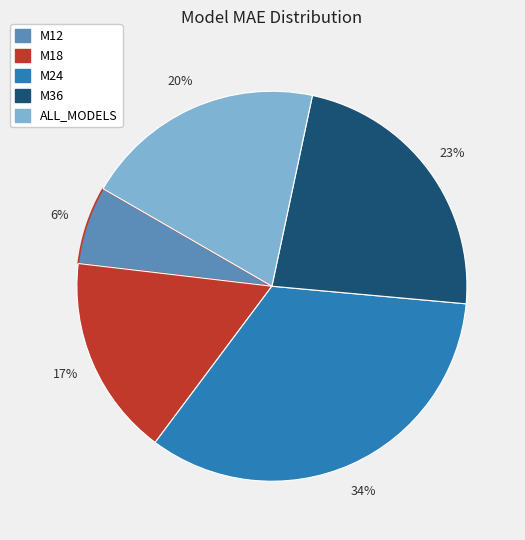

Do M36 and M24 together represent more than half of the pie?

Yes